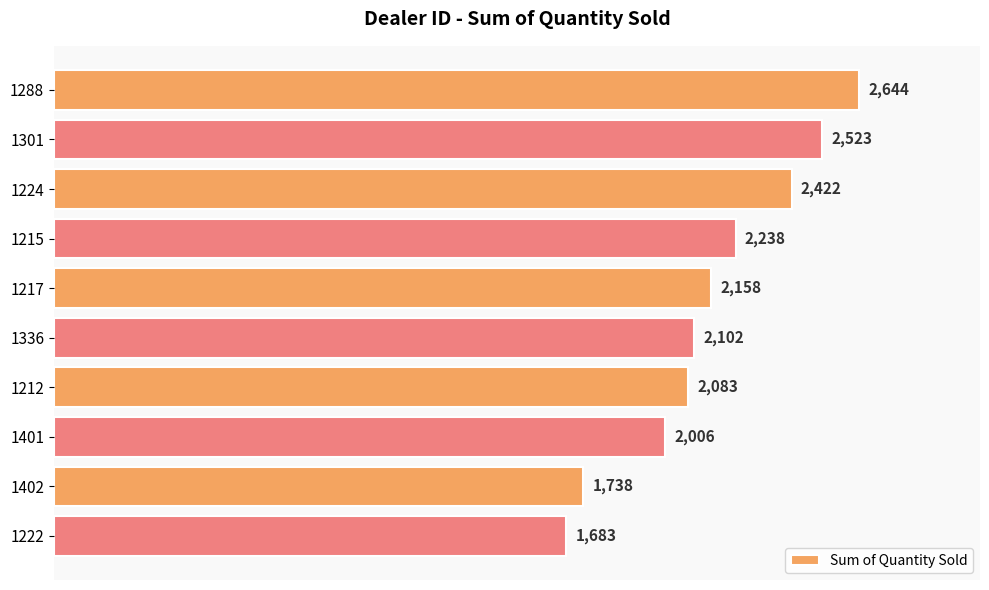

Reading top to bottom, what are all the values shown in this chart?

1288=2644	1301=2523	1224=2422	1215=2238	1217=2158	1336=2102	1212=2083	1401=2006	1402=1738	1222=1683